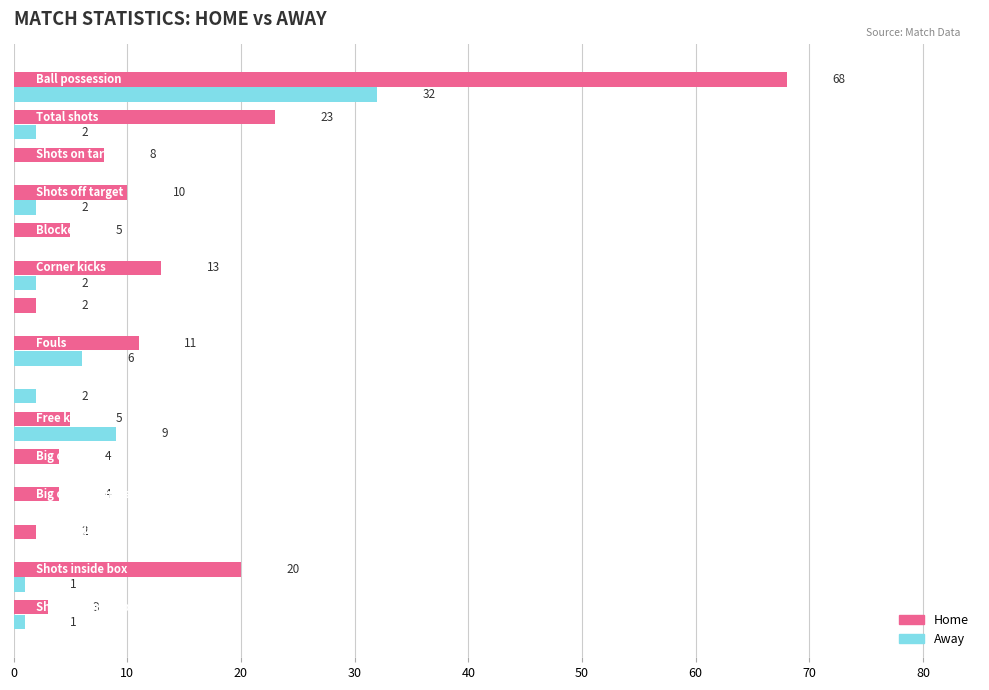

What is the maximum value for Away?

32